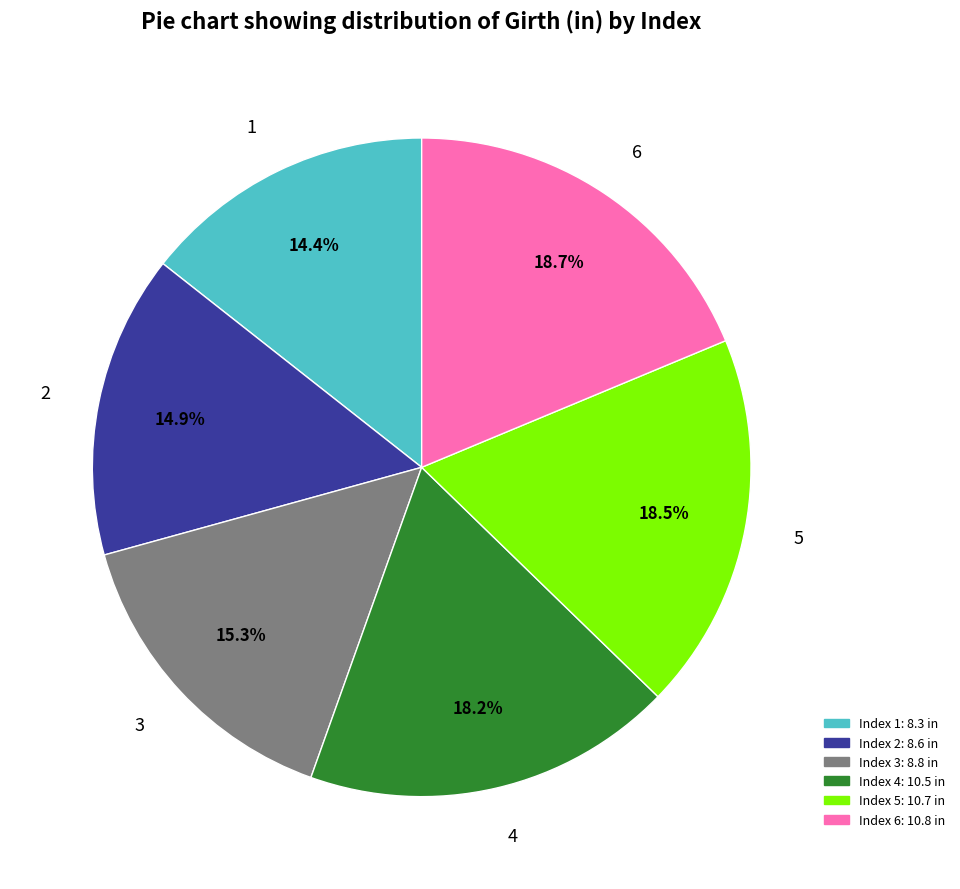

To the nearest percent, what is the difference between the largest and smallest slice percentages?

4%